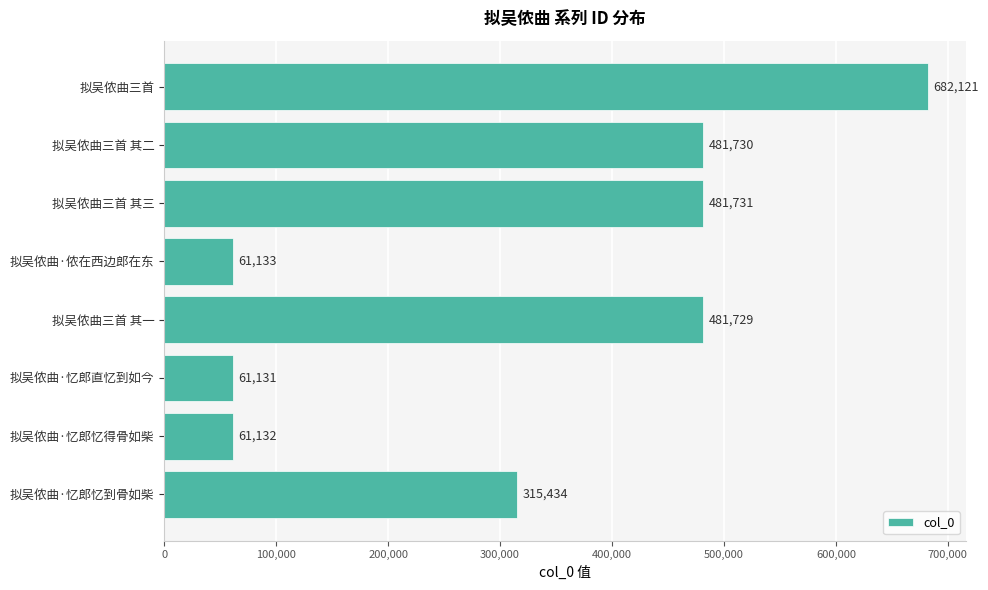

The value at 拟吴侬曲·忆郎忆到骨如柴 is 315434. True or false?

True